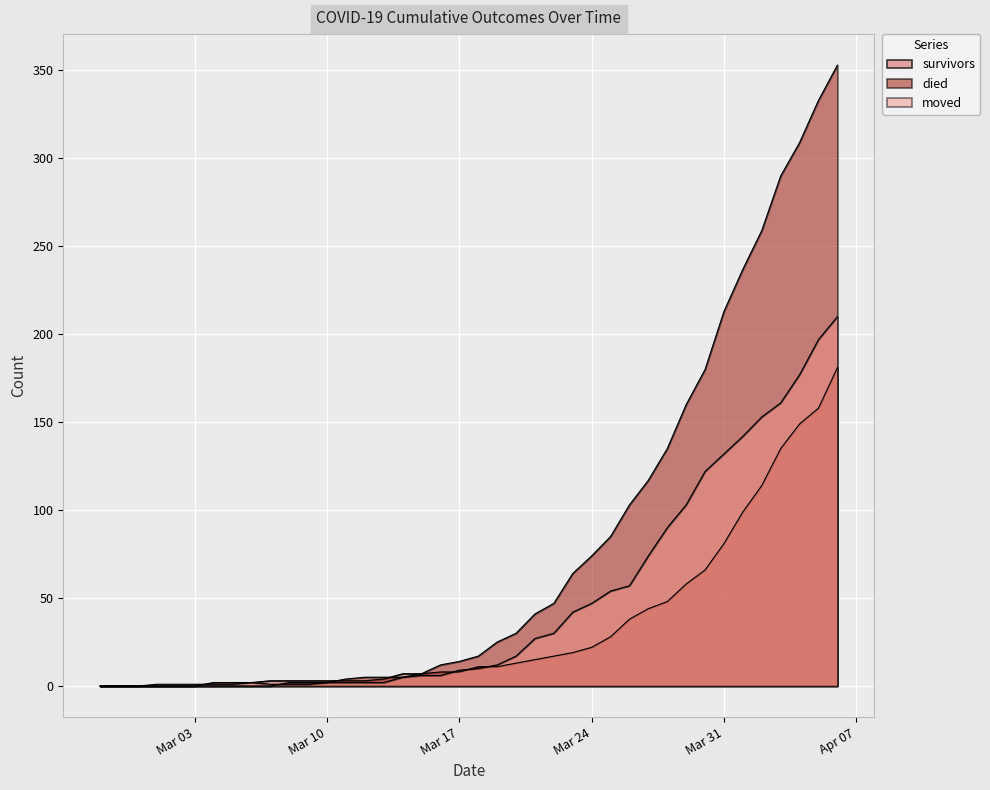

Reading left to right, extract all data points from this chart.

survivors: 0	0	0	0	0	0	2	2	2	3	3	3	3	3	3	4	7	7	8	8	11	11	13	15	17	19	22	28	38	44	48	58	66	81	99	114	135	149	158	181
died: 0	0	0	0	0	0	0	0	0	0	2	2	2	4	5	5	5	7	12	14	17	25	30	41	47	64	74	85	103	117	135	160	180	213	237	259	290	309	333	353
moved: 0	0	0	1	1	1	1	1	2	1	1	1	2	2	2	2	5	6	6	9	10	12	17	27	30	42	47	54	57	74	90	103	122	132	142	153	161	177	197	210